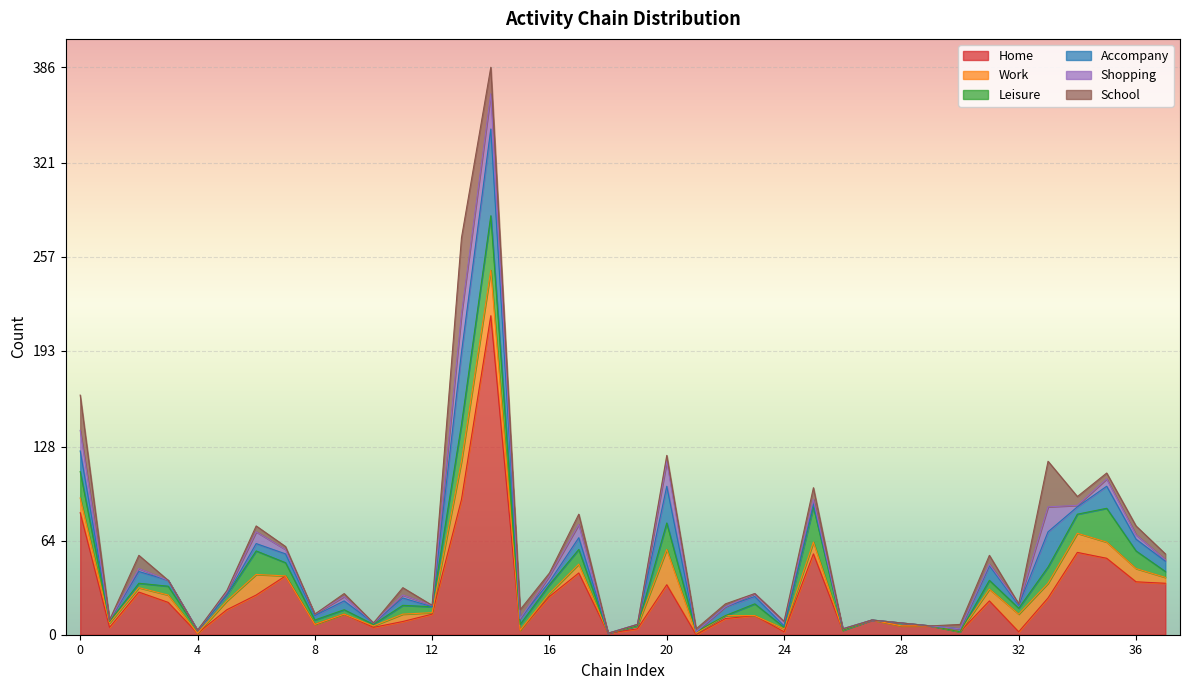

What is the total value across all series at 3?

37